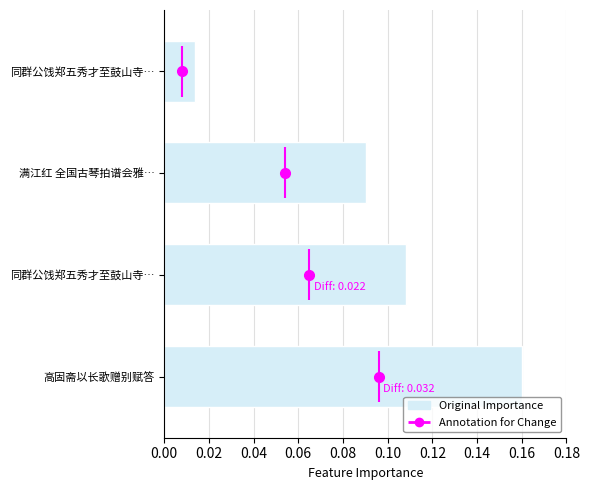

Read the value at 同群公饯郑五秀才至鼓山寺….

0.1